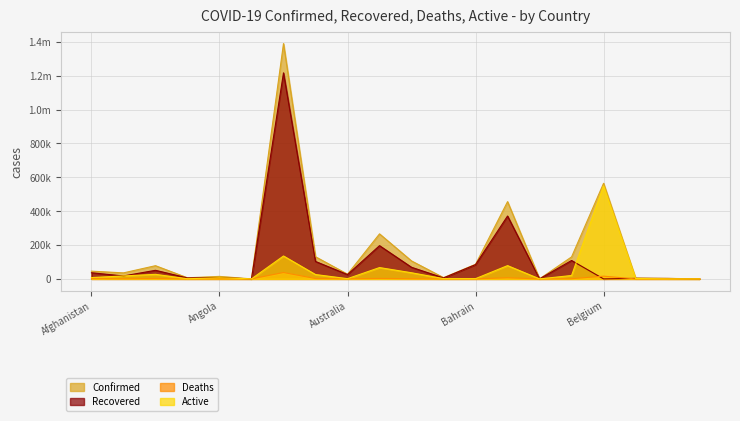

True or false: Confirmed and Active cross at least once.

False